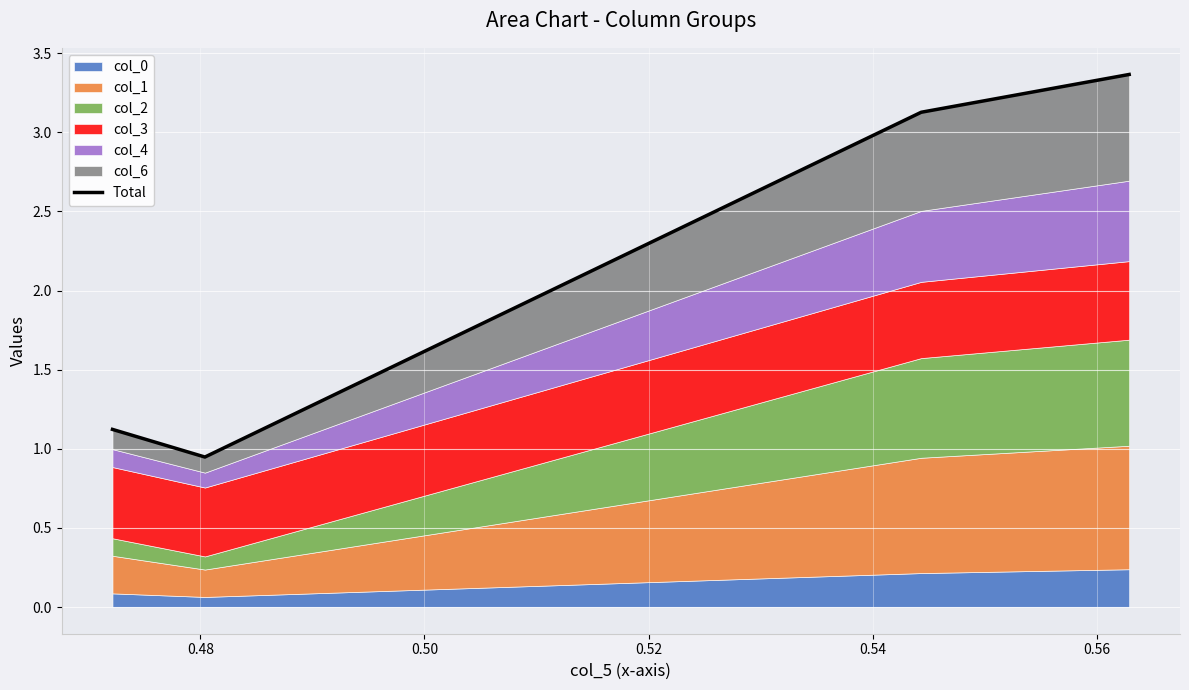

The value at 0.52 is 0.7. True or false?

False